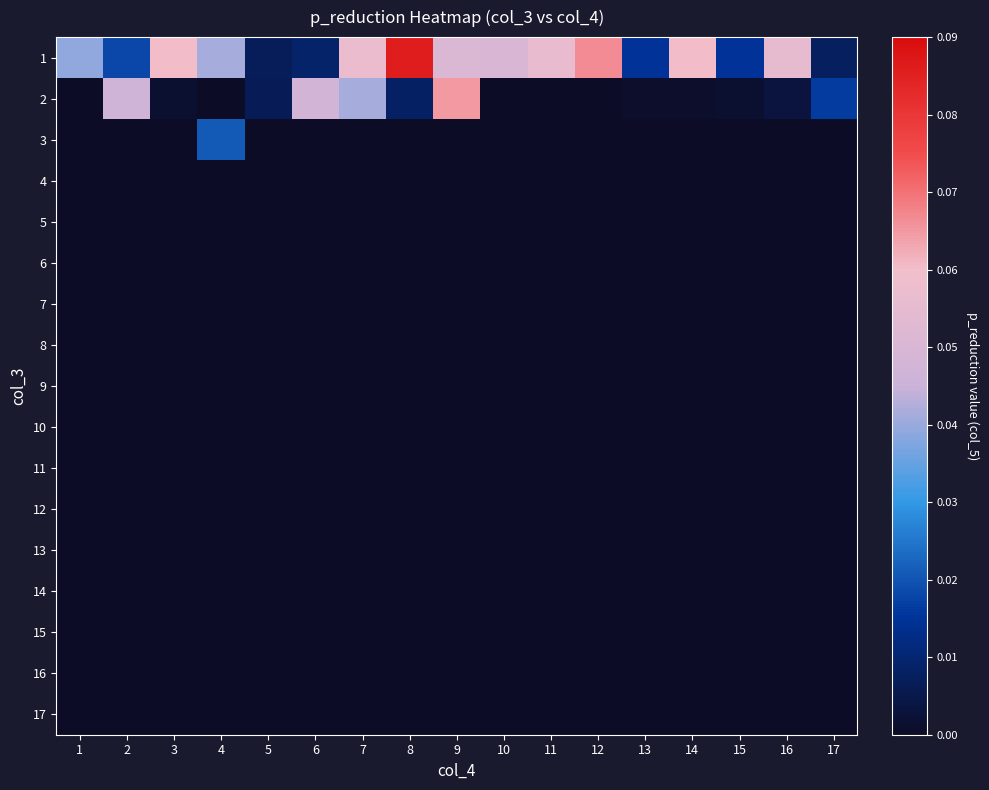

Reading left to right, extract all data points from this chart.

1: 1=0.0	2=0.0	3=0.1	4=0.0	5=0.0	6=0.0	7=0.1	8=0.1	9=0.1	10=0.1	11=0.1	12=0.1	13=0.0	14=0.1	15=0.0	16=0.1	17=0.0
2: 1=0.0	2=0.0	3=0.0	4=0.0	5=0.0	6=0.0	7=0.0	8=0.0	9=0.1	10=0.0	11=0.0	12=0.0	13=0.0	14=0.0	15=0.0	16=0.0	17=0.0
3: 1=0.0	2=0.0	3=0.0	4=0.0	5=0.0	6=0.0	7=0.0	8=0.0	9=0.0	10=0.0	11=0.0	12=0.0	13=0.0	14=0.0	15=0.0	16=0.0	17=0.0
4: 1=0.0	2=0.0	3=0.0	4=0.0	5=0.0	6=0.0	7=0.0	8=0.0	9=0.0	10=0.0	11=0.0	12=0.0	13=0.0	14=0.0	15=0.0	16=0.0	17=0.0
5: 1=0.0	2=0.0	3=0.0	4=0.0	5=0.0	6=0.0	7=0.0	8=0.0	9=0.0	10=0.0	11=0.0	12=0.0	13=0.0	14=0.0	15=0.0	16=0.0	17=0.0
6: 1=0.0	2=0.0	3=0.0	4=0.0	5=0.0	6=0.0	7=0.0	8=0.0	9=0.0	10=0.0	11=0.0	12=0.0	13=0.0	14=0.0	15=0.0	16=0.0	17=0.0
7: 1=0.0	2=0.0	3=0.0	4=0.0	5=0.0	6=0.0	7=0.0	8=0.0	9=0.0	10=0.0	11=0.0	12=0.0	13=0.0	14=0.0	15=0.0	16=0.0	17=0.0
8: 1=0.0	2=0.0	3=0.0	4=0.0	5=0.0	6=0.0	7=0.0	8=0.0	9=0.0	10=0.0	11=0.0	12=0.0	13=0.0	14=0.0	15=0.0	16=0.0	17=0.0
9: 1=0.0	2=0.0	3=0.0	4=0.0	5=0.0	6=0.0	7=0.0	8=0.0	9=0.0	10=0.0	11=0.0	12=0.0	13=0.0	14=0.0	15=0.0	16=0.0	17=0.0
10: 1=0.0	2=0.0	3=0.0	4=0.0	5=0.0	6=0.0	7=0.0	8=0.0	9=0.0	10=0.0	11=0.0	12=0.0	13=0.0	14=0.0	15=0.0	16=0.0	17=0.0
11: 1=0.0	2=0.0	3=0.0	4=0.0	5=0.0	6=0.0	7=0.0	8=0.0	9=0.0	10=0.0	11=0.0	12=0.0	13=0.0	14=0.0	15=0.0	16=0.0	17=0.0
12: 1=0.0	2=0.0	3=0.0	4=0.0	5=0.0	6=0.0	7=0.0	8=0.0	9=0.0	10=0.0	11=0.0	12=0.0	13=0.0	14=0.0	15=0.0	16=0.0	17=0.0
13: 1=0.0	2=0.0	3=0.0	4=0.0	5=0.0	6=0.0	7=0.0	8=0.0	9=0.0	10=0.0	11=0.0	12=0.0	13=0.0	14=0.0	15=0.0	16=0.0	17=0.0
14: 1=0.0	2=0.0	3=0.0	4=0.0	5=0.0	6=0.0	7=0.0	8=0.0	9=0.0	10=0.0	11=0.0	12=0.0	13=0.0	14=0.0	15=0.0	16=0.0	17=0.0
15: 1=0.0	2=0.0	3=0.0	4=0.0	5=0.0	6=0.0	7=0.0	8=0.0	9=0.0	10=0.0	11=0.0	12=0.0	13=0.0	14=0.0	15=0.0	16=0.0	17=0.0
16: 1=0.0	2=0.0	3=0.0	4=0.0	5=0.0	6=0.0	7=0.0	8=0.0	9=0.0	10=0.0	11=0.0	12=0.0	13=0.0	14=0.0	15=0.0	16=0.0	17=0.0
17: 1=0.0	2=0.0	3=0.0	4=0.0	5=0.0	6=0.0	7=0.0	8=0.0	9=0.0	10=0.0	11=0.0	12=0.0	13=0.0	14=0.0	15=0.0	16=0.0	17=0.0